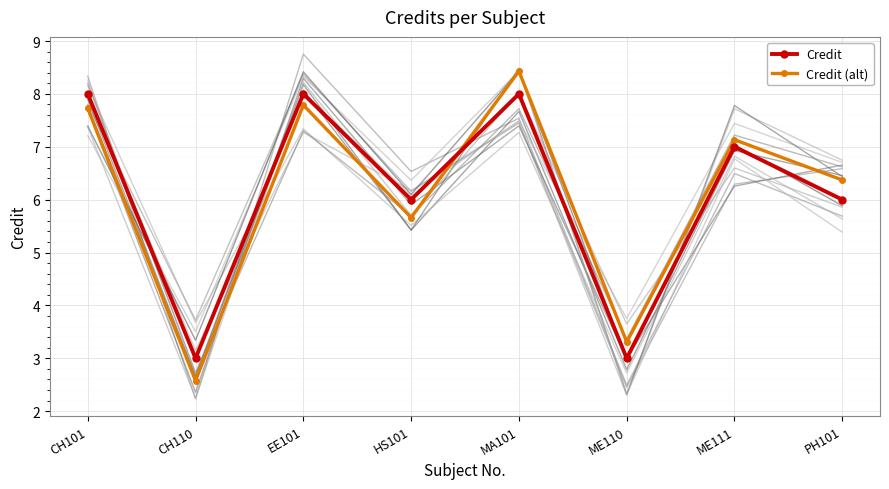

At which label is Credit closest to 5?

HS101